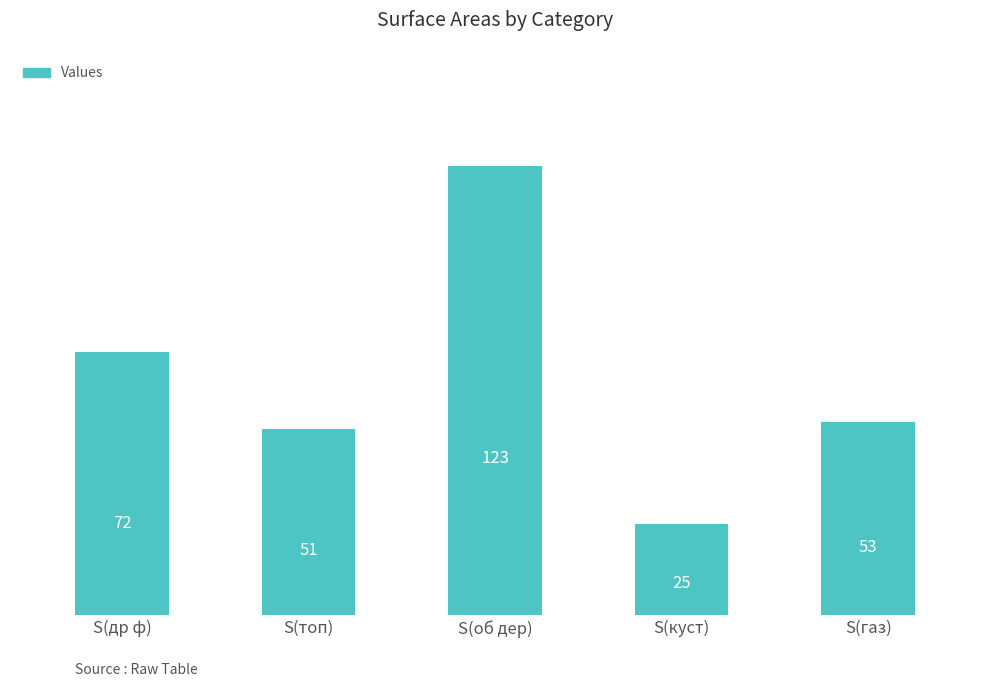

Rank the categories by value from lowest to highest.

S(куст), S(топ), S(газ), S(др ф), S(об дер)